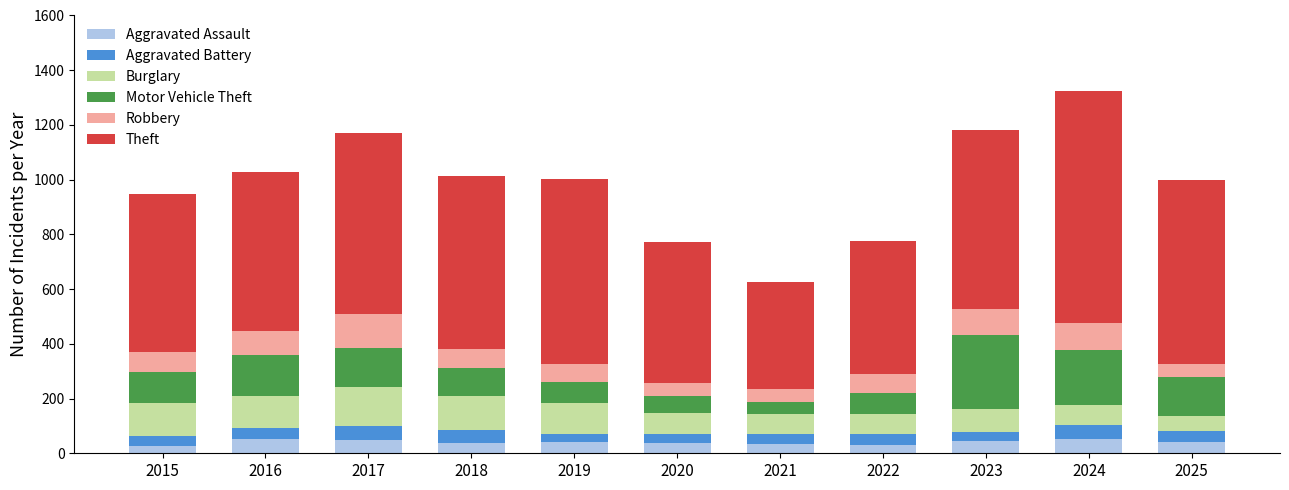

What is the sum of the Aggravated Assault values at 2025 and 2017?

92